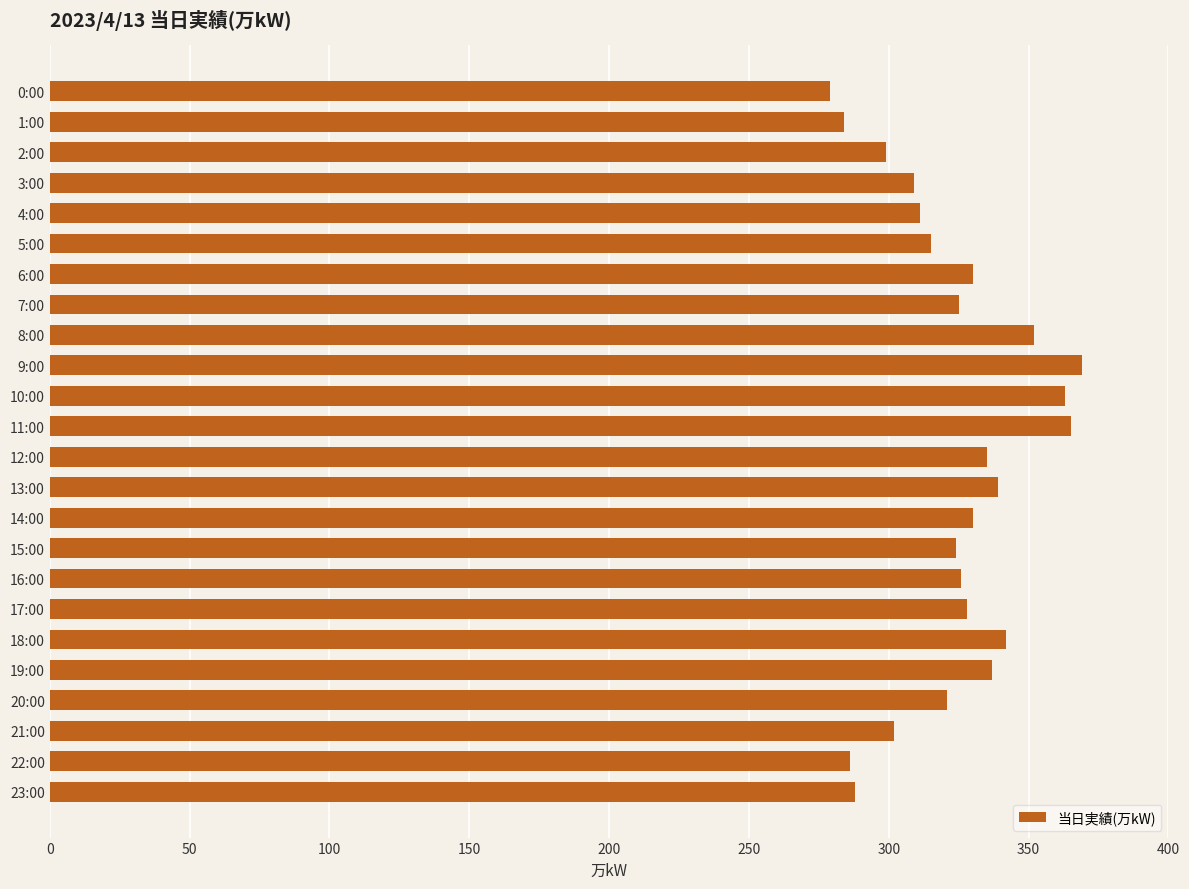

How many bars are there in total?

24